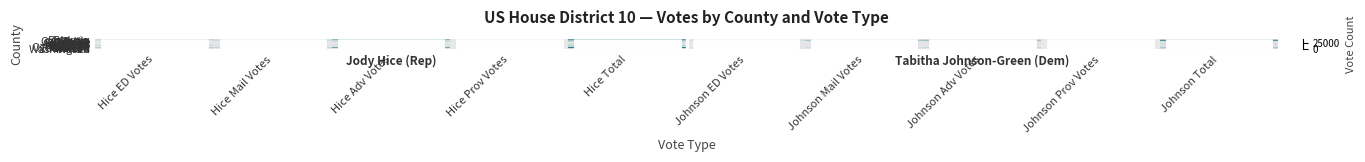

How many categories are shown in the chart?

10